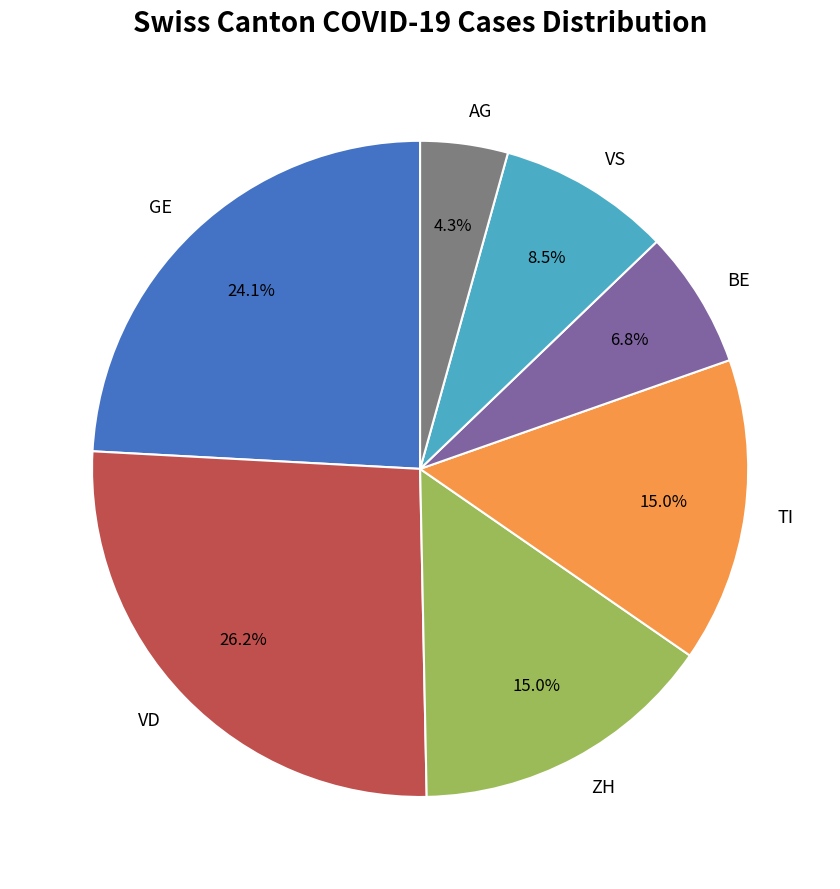

Approximately how many times larger is the value at TI compared to BE?

2.2